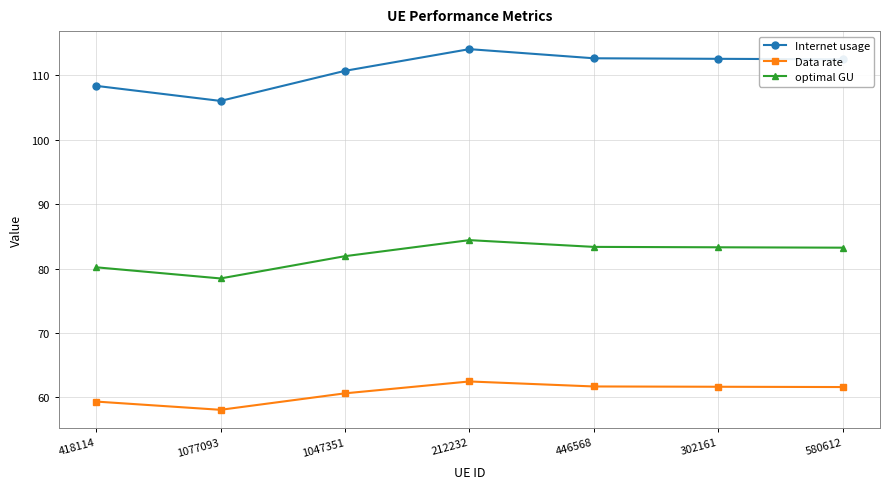

Rank the series by their average value, from highest to lowest.

Internet usage, optimal GU, Data rate